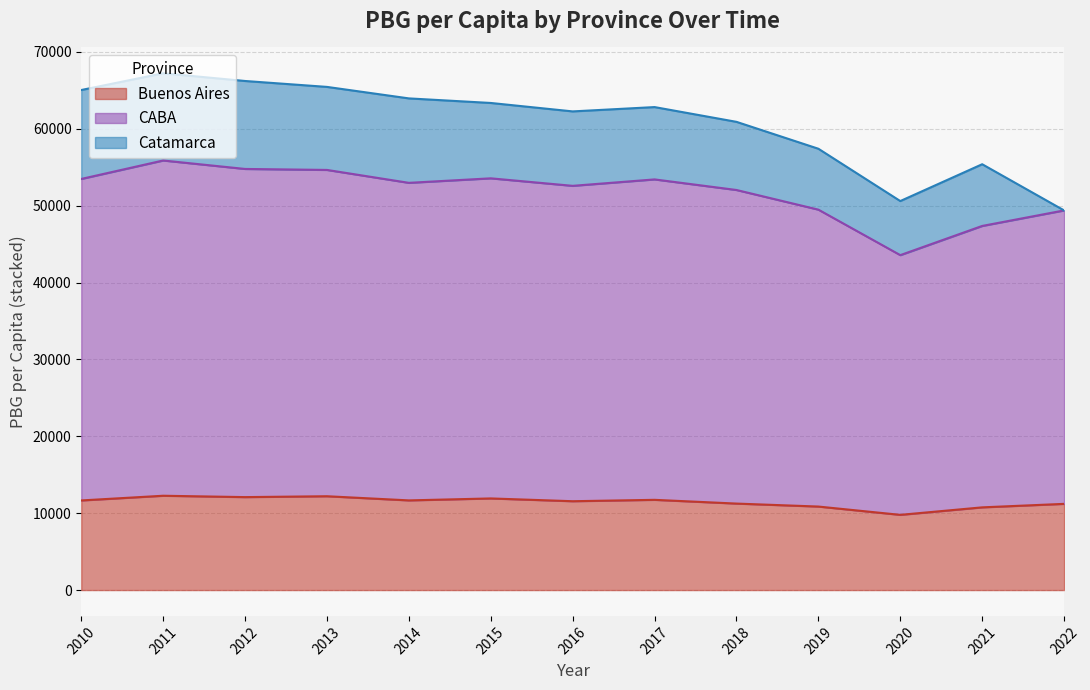

What value does the CABA series have at 2011?

55877